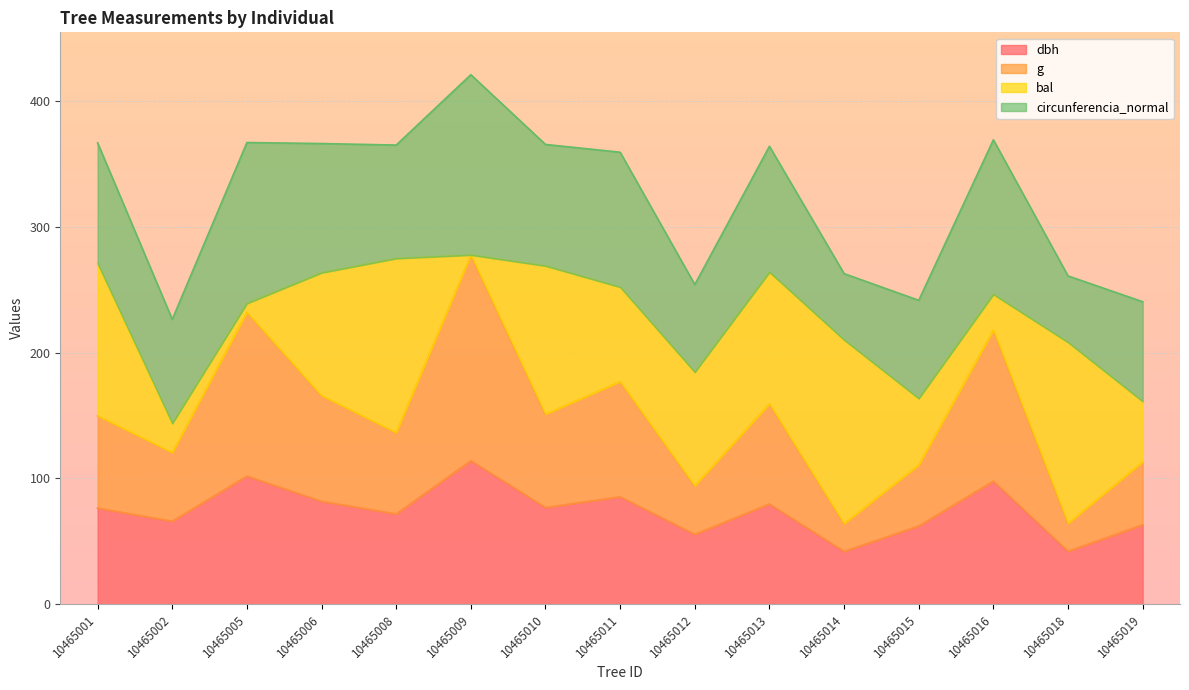

Read the dbh value at 10465014.

42.0